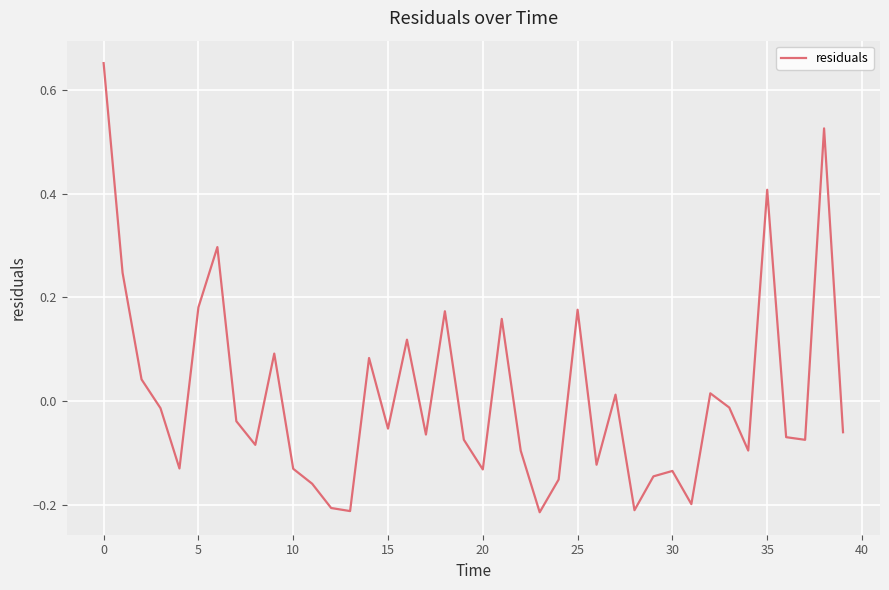

What is the difference between the maximum and minimum values?

0.9